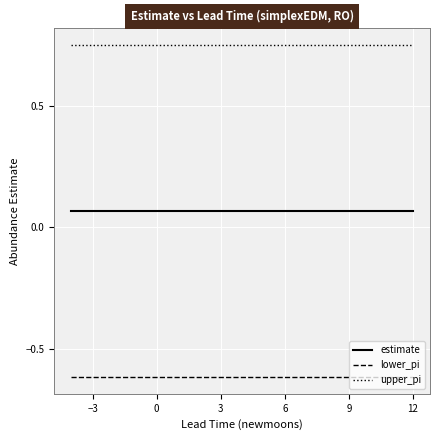

True or false: lower_pi and upper_pi cross at least once.

False